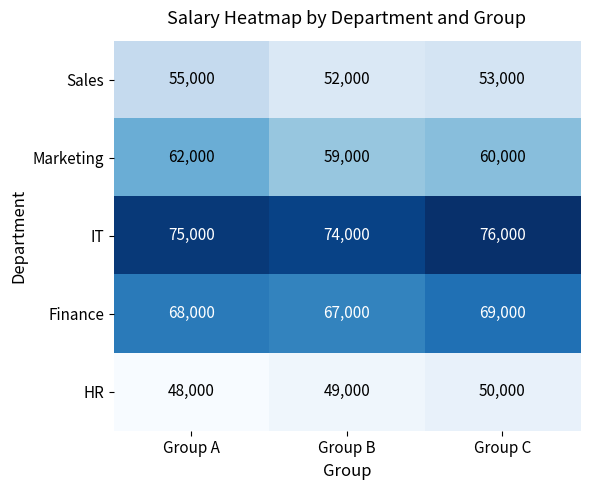

What is the sum of the Marketing values at Group A and Group C?

122000